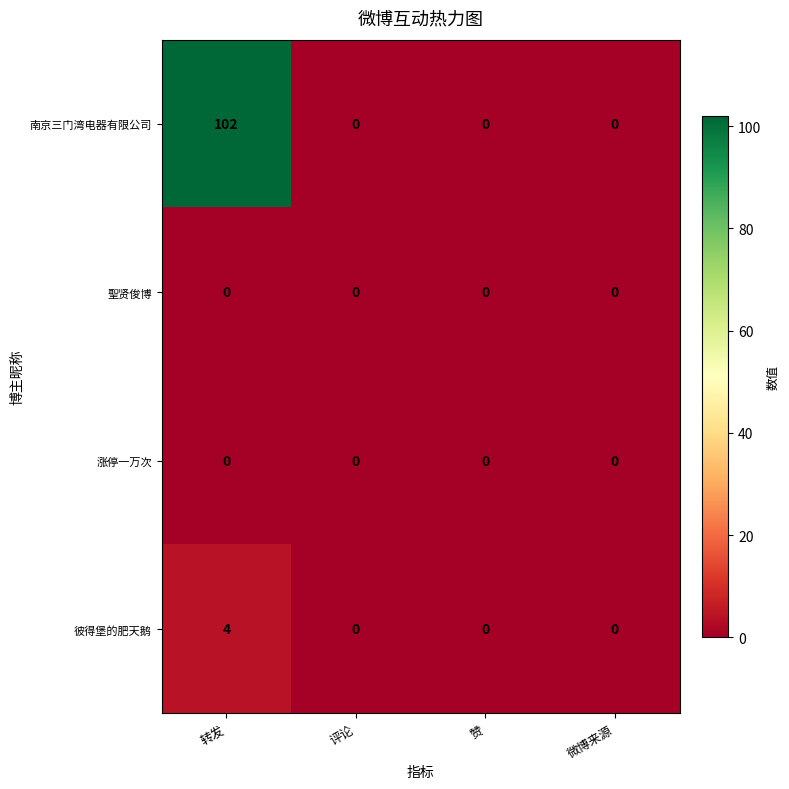

Which series has the largest range (max minus min)?

南京三门湾电器有限公司